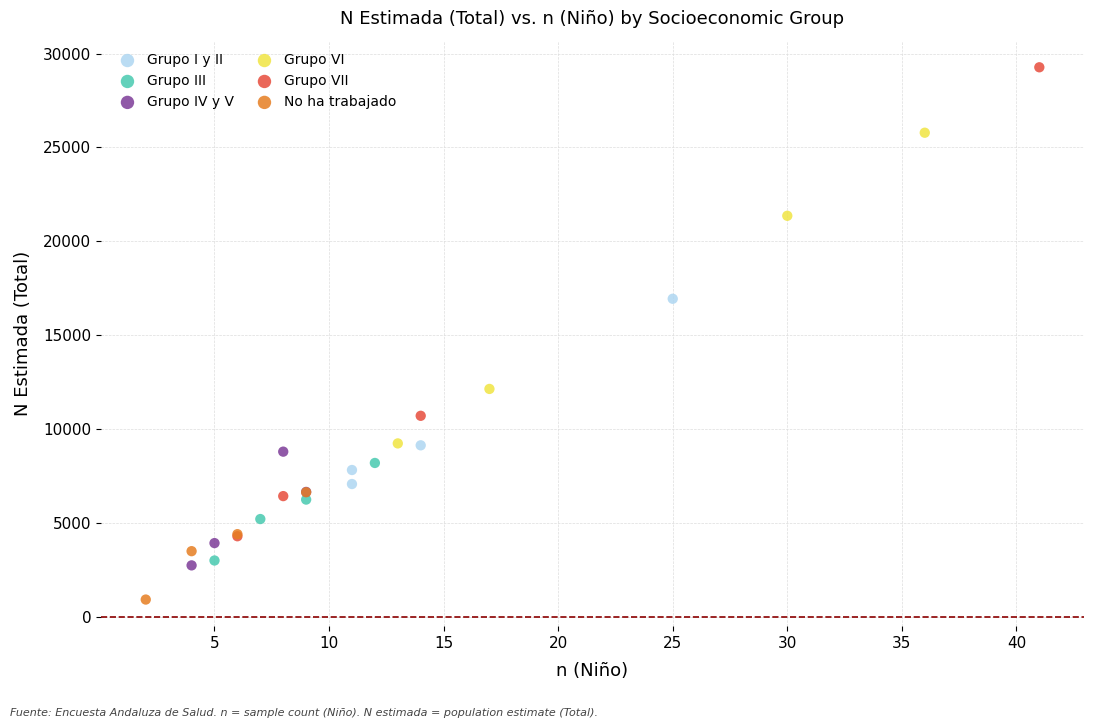

Which series has the widest spread of Y values?

Grupo VII